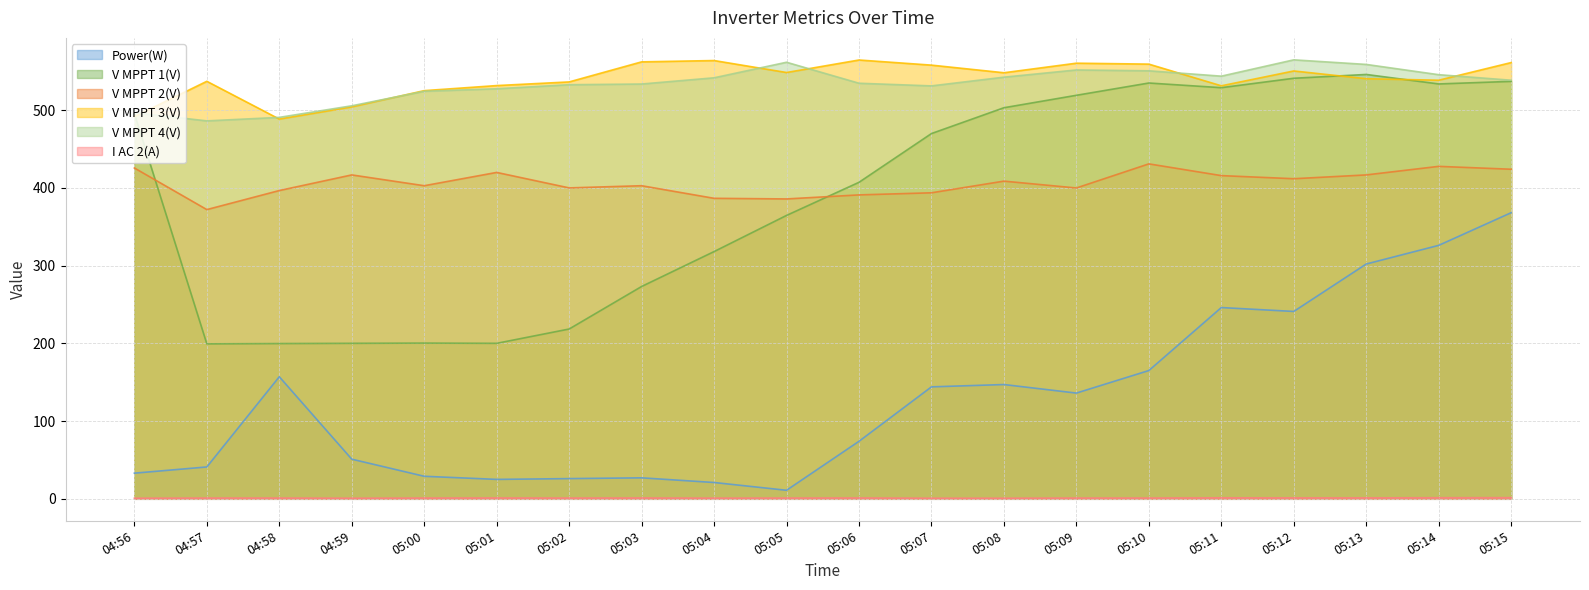

The V MPPT 2(V) series shows 672.0 at 05:00. True or false?

False